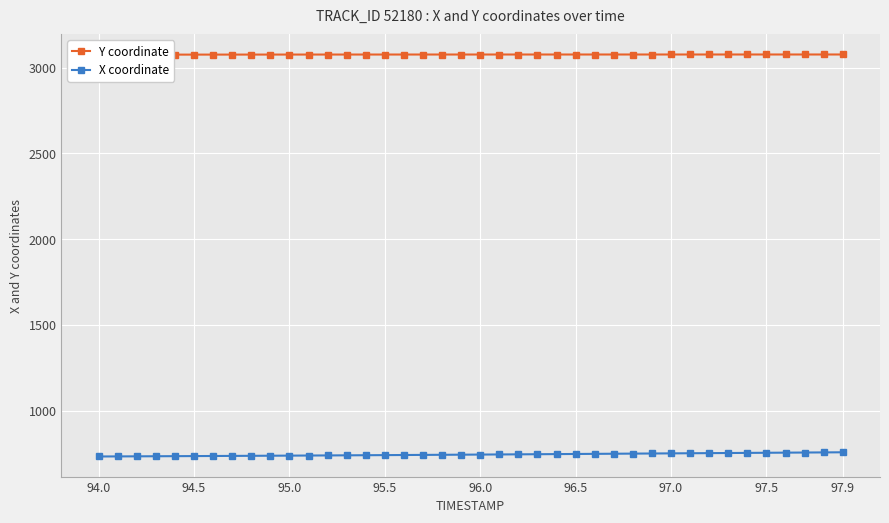

The X coordinate series shows 754.6 at 97.5. True or false?

True